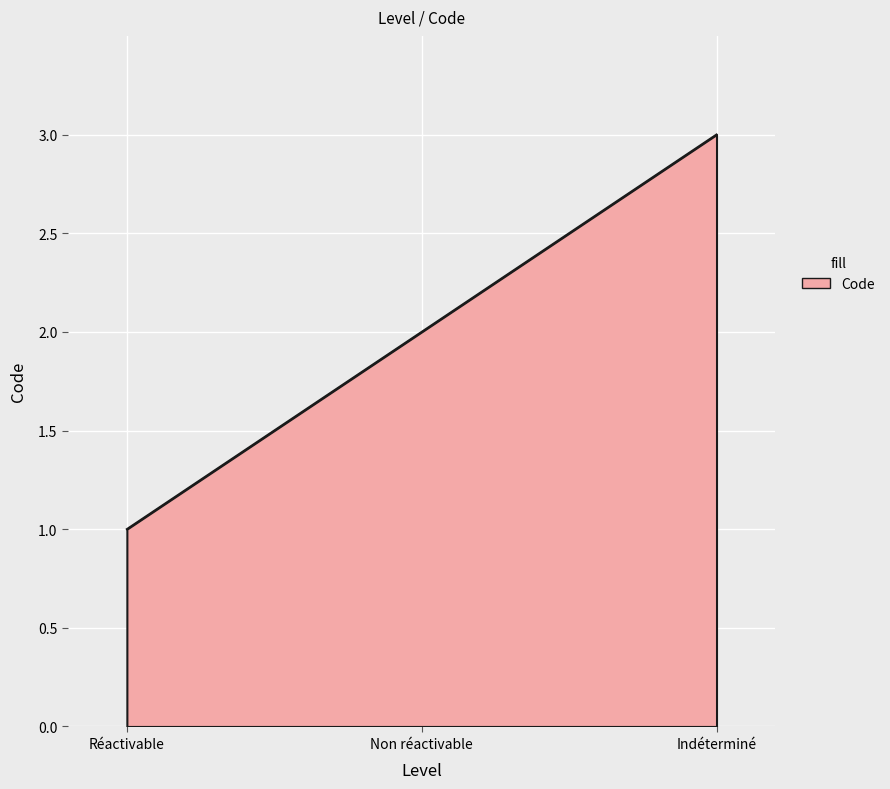

List the labels in order of value, largest first.

Indéterminé, Non réactivable, Réactivable